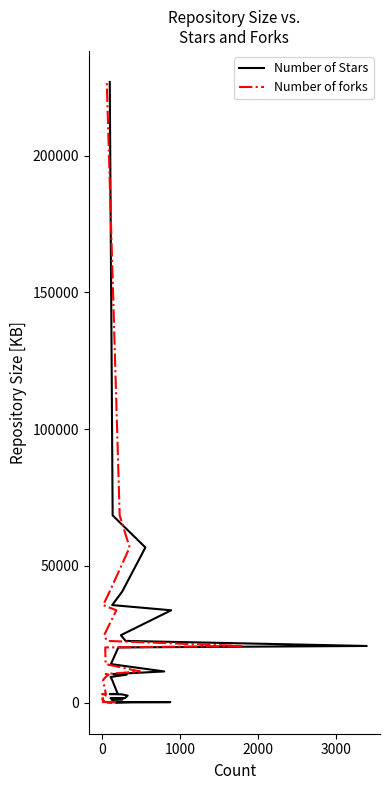

What is the label of the 28th point from the right?

1000